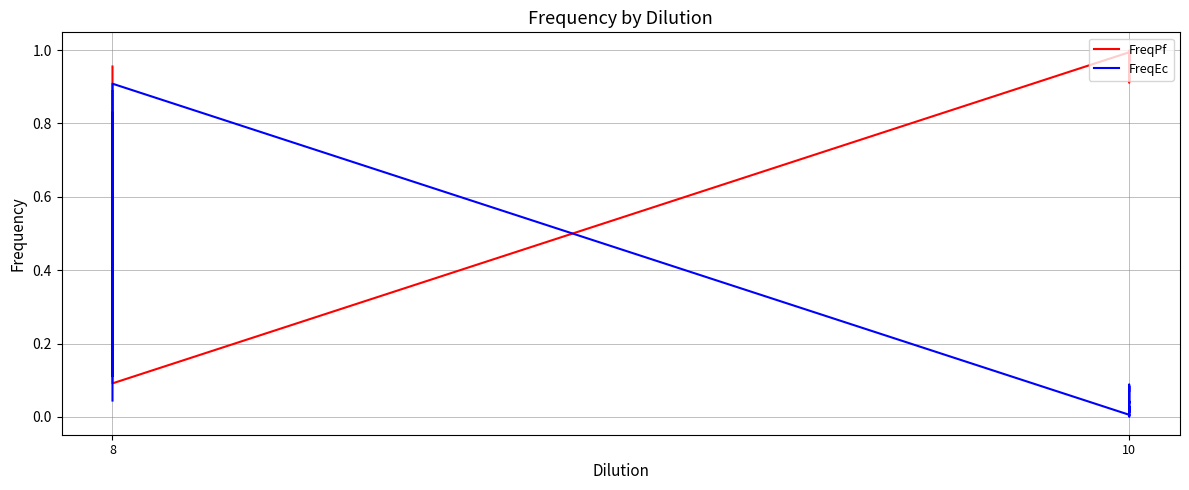

Which series ends up on top after the final intersection of FreqPf and FreqEc?

FreqPf